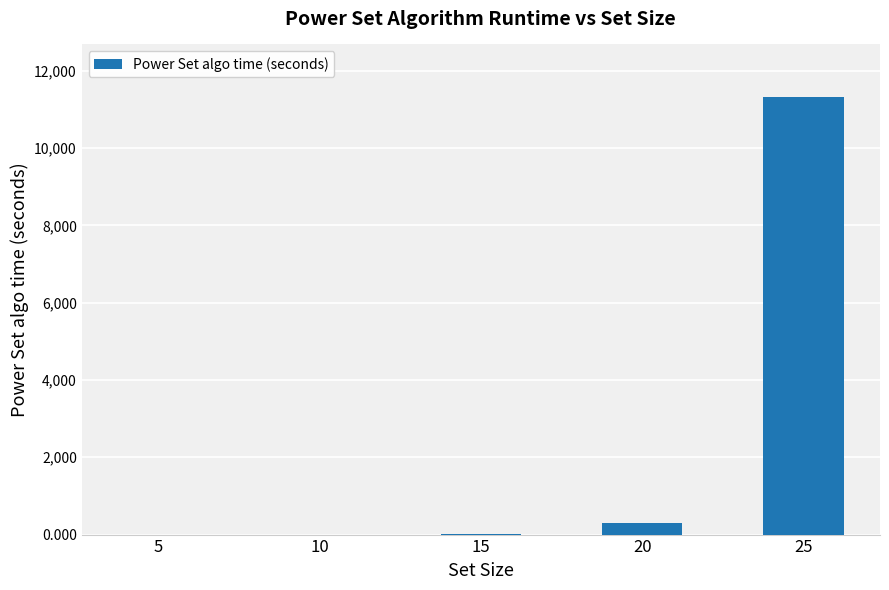

What is the sum of all values?

11620.4